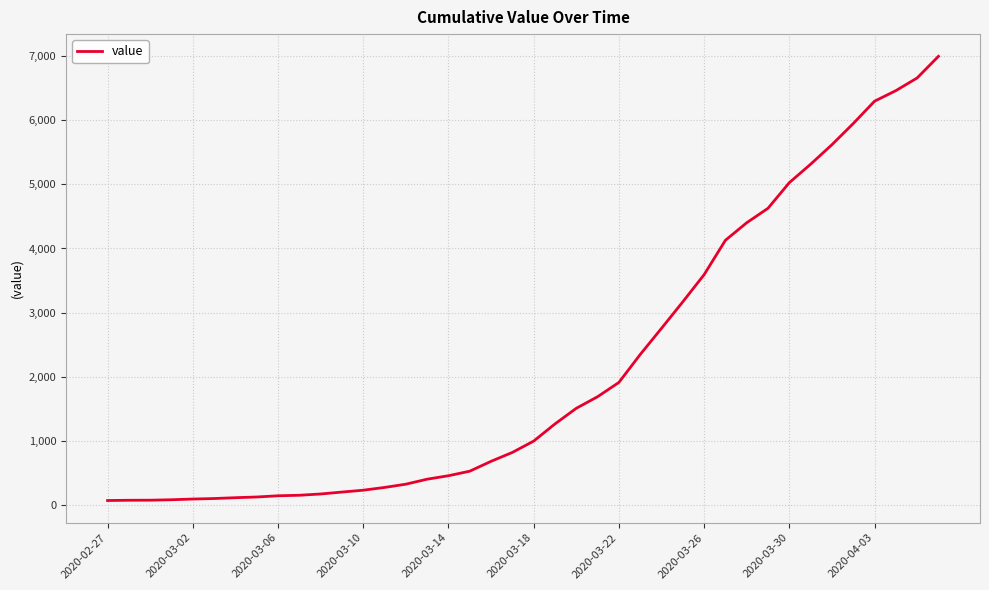

What is the difference between the maximum and minimum values?

6937